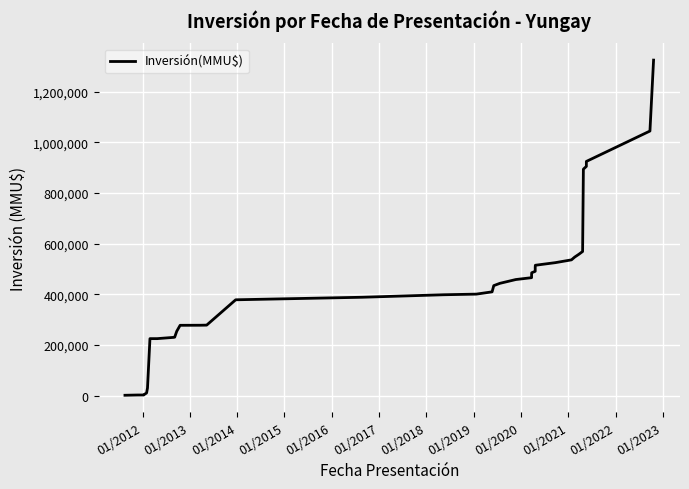

What is the value of the 17th point from the left?

388611